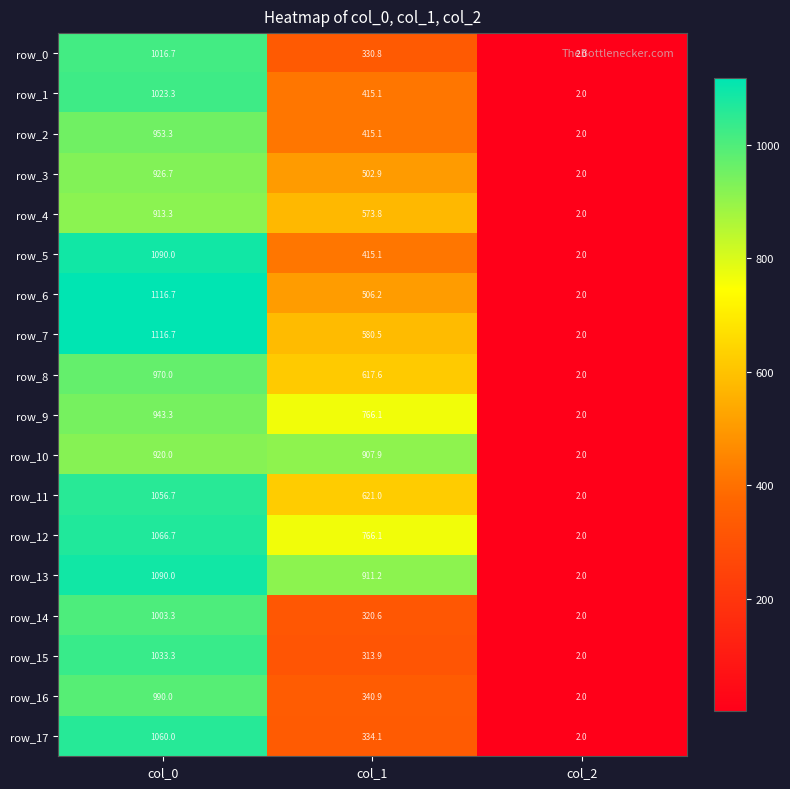

What is the smallest value displayed?

2.0